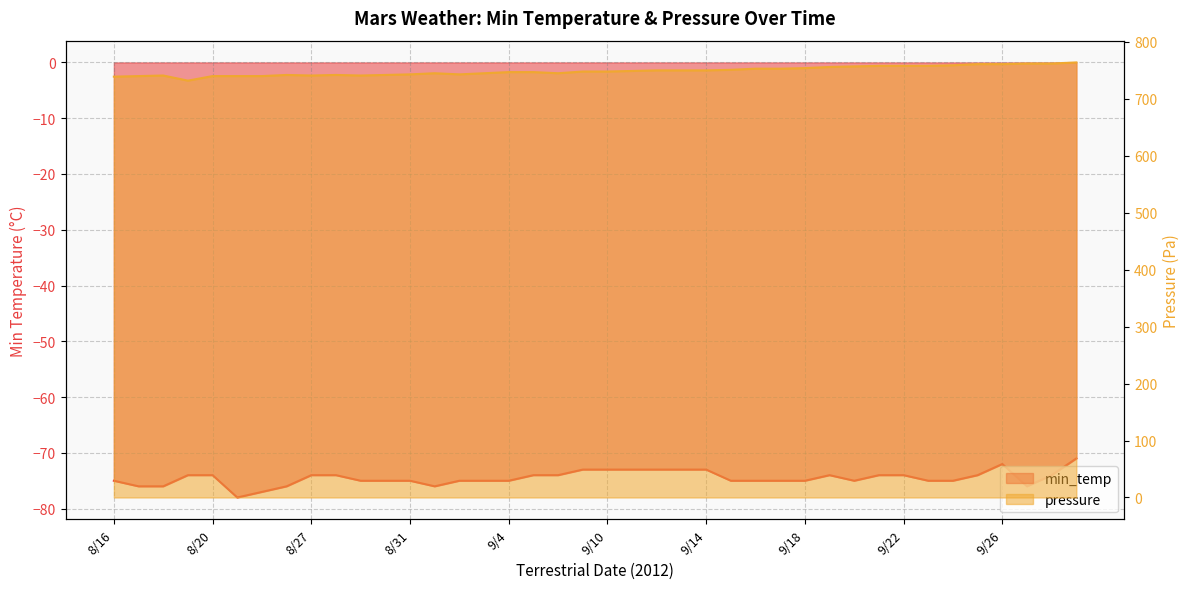

The pressure series shows 758 at 9/23. True or false?

True